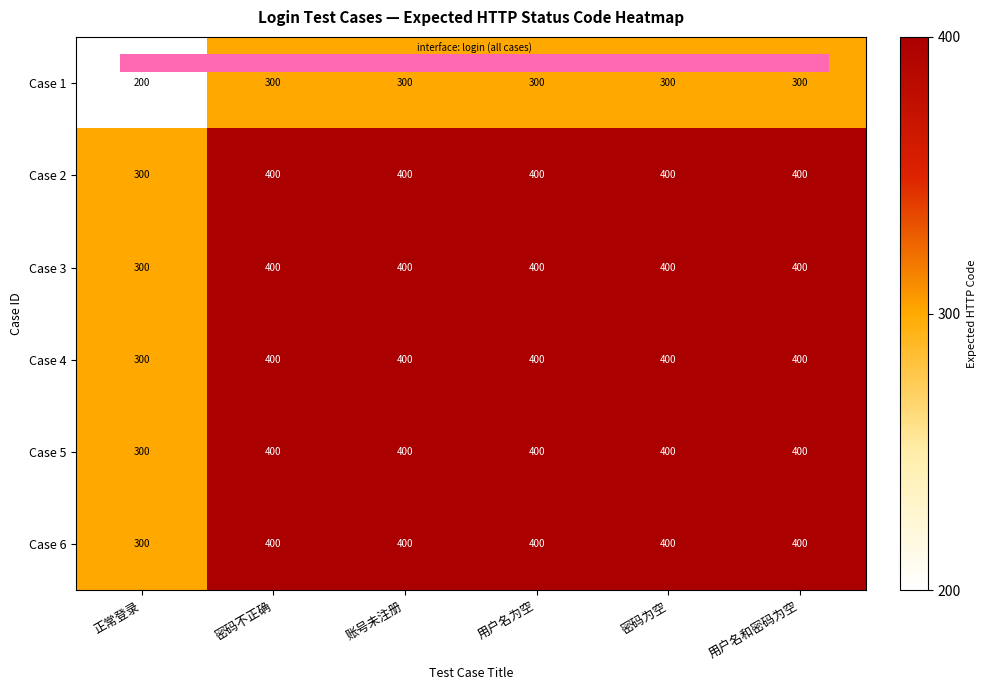

What is the total value across all series at 正常登录?

1700